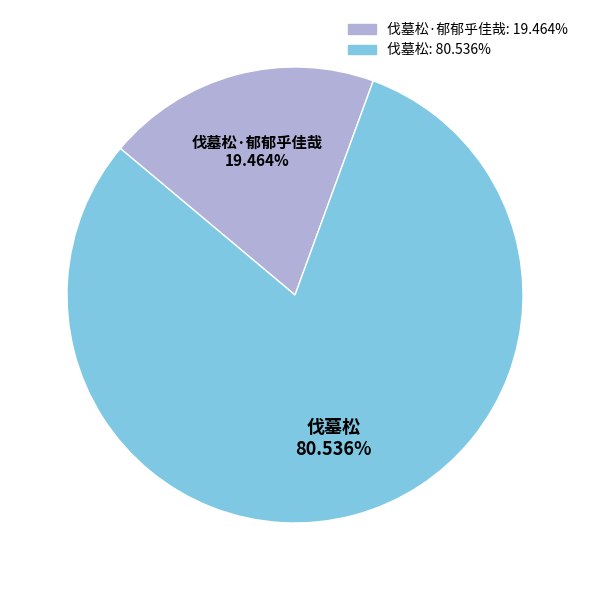

Is there a majority slice in this chart?

Yes